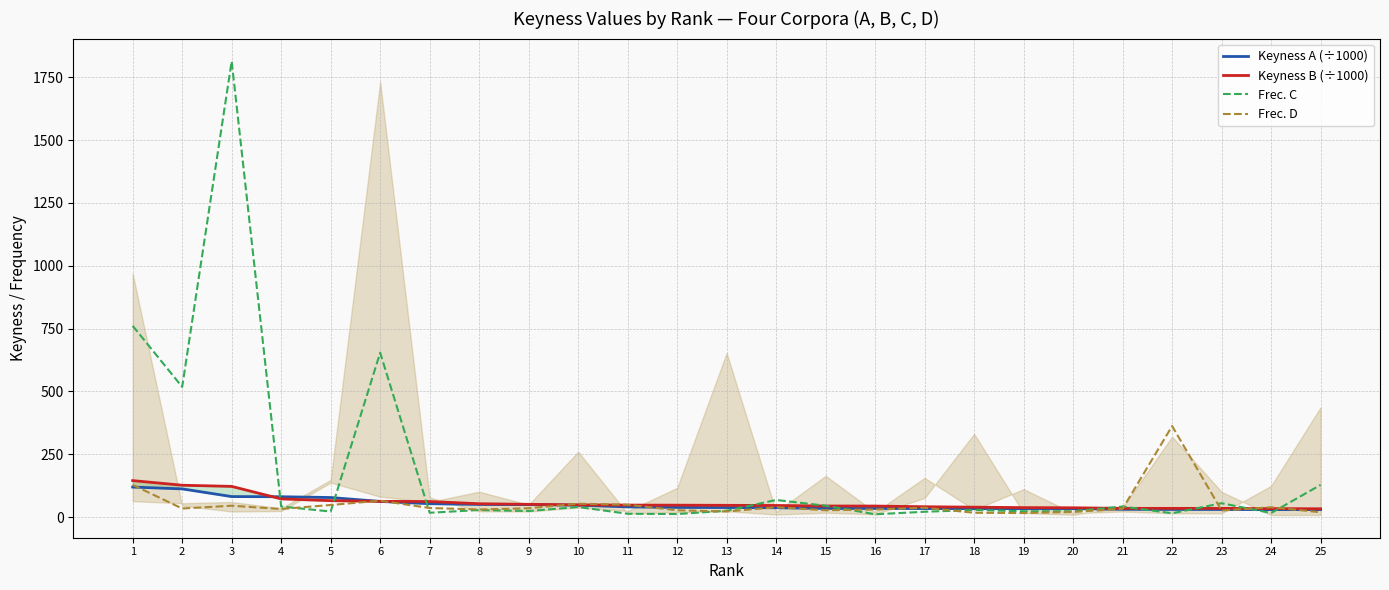

Reading left to right, extract all data points from this chart.

Keyness A (÷1000): 1=119.4	2=112.1	3=81.5	4=80.8	5=77.7	6=62.1	7=53.1	8=50.2	9=49.5	10=47.2	11=40.5	12=38.3	13=37.8	14=37.0	15=34.3	16=34.2	17=33.8	18=33.7	19=33.4	20=33.3	21=30.9	22=30.2	23=30.2	24=29.6	25=29.6
Keyness B (÷1000): 1=145.0	2=126.6	3=122.0	4=72.2	5=65.1	6=62.4	7=61.7	8=53.0	9=50.6	10=48.4	11=47.6	12=47.2	13=46.6	14=46.0	15=43.9	16=43.7	17=41.0	18=39.3	19=37.5	20=36.8	21=34.6	22=34.5	23=34.5	24=33.5	25=32.8
Frec. C: 1=761.0	2=518.0	3=1814.0	4=42.0	5=22.0	6=654.0	7=17.0	8=28.0	9=24.0	10=40.0	11=13.0	12=12.0	13=25.0	14=68.0	15=45.0	16=11.0	17=21.0	18=28.0	19=23.0	20=23.0	21=42.0	22=15.0	23=55.0	24=16.0	25=128.0
Frec. D: 1=128.0	2=34.0	3=45.0	4=32.0	5=48.0	6=65.0	7=36.0	8=30.0	9=35.0	10=53.0	11=49.0	12=27.0	13=22.0	14=39.0	15=27.0	16=30.0	17=37.0	18=17.0	19=16.0	20=20.0	21=33.0	22=362.0	23=26.0	24=39.0	25=19.0